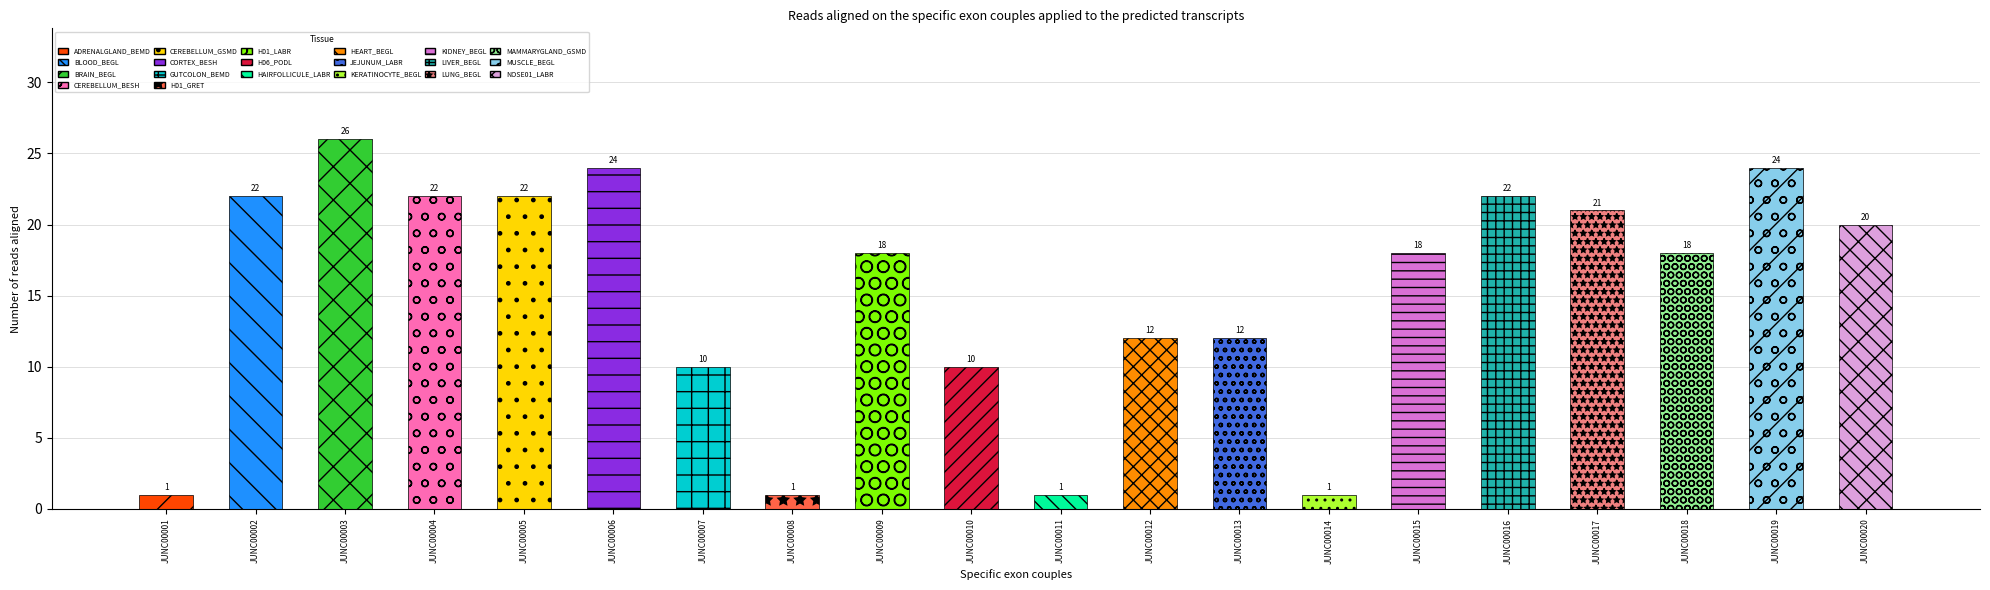

Are the bars horizontal?

No